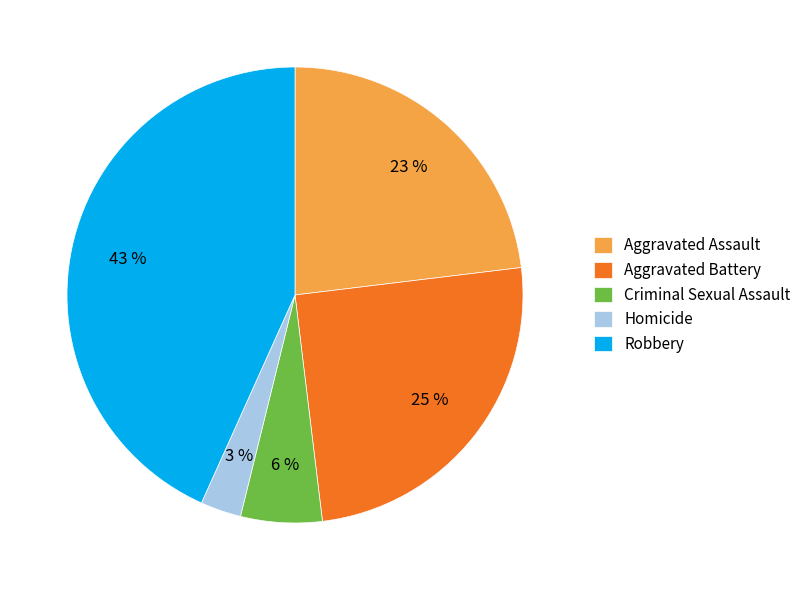

Which has a higher value, Criminal Sexual Assault or Robbery?

Robbery